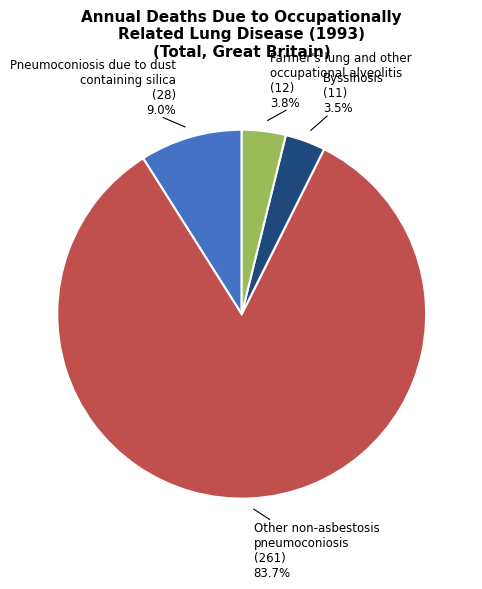

What is the majority slice?

Other non-asbestosis pneumoconiosis